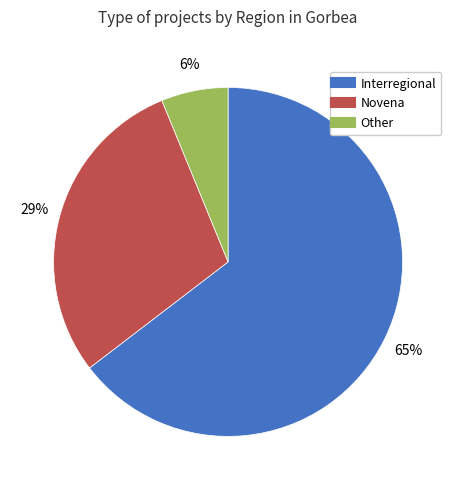

Do Interregional and Other together represent more than half of the pie?

Yes